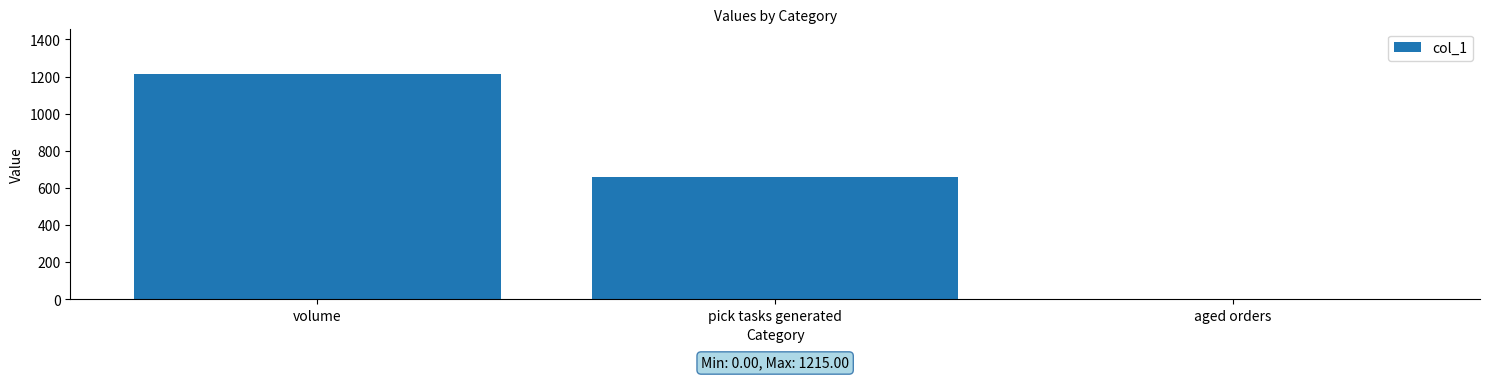

Does the chart contain stacked bars?

No